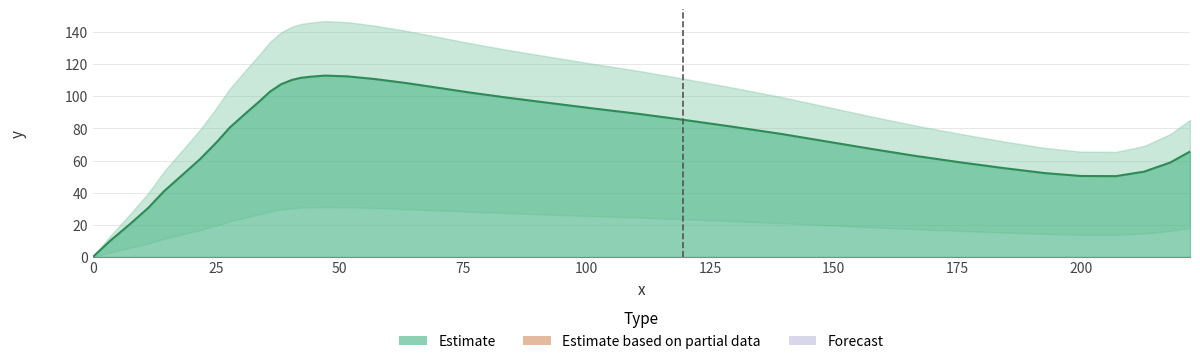

True or false: the data has more than 2 interior local peaks.

False